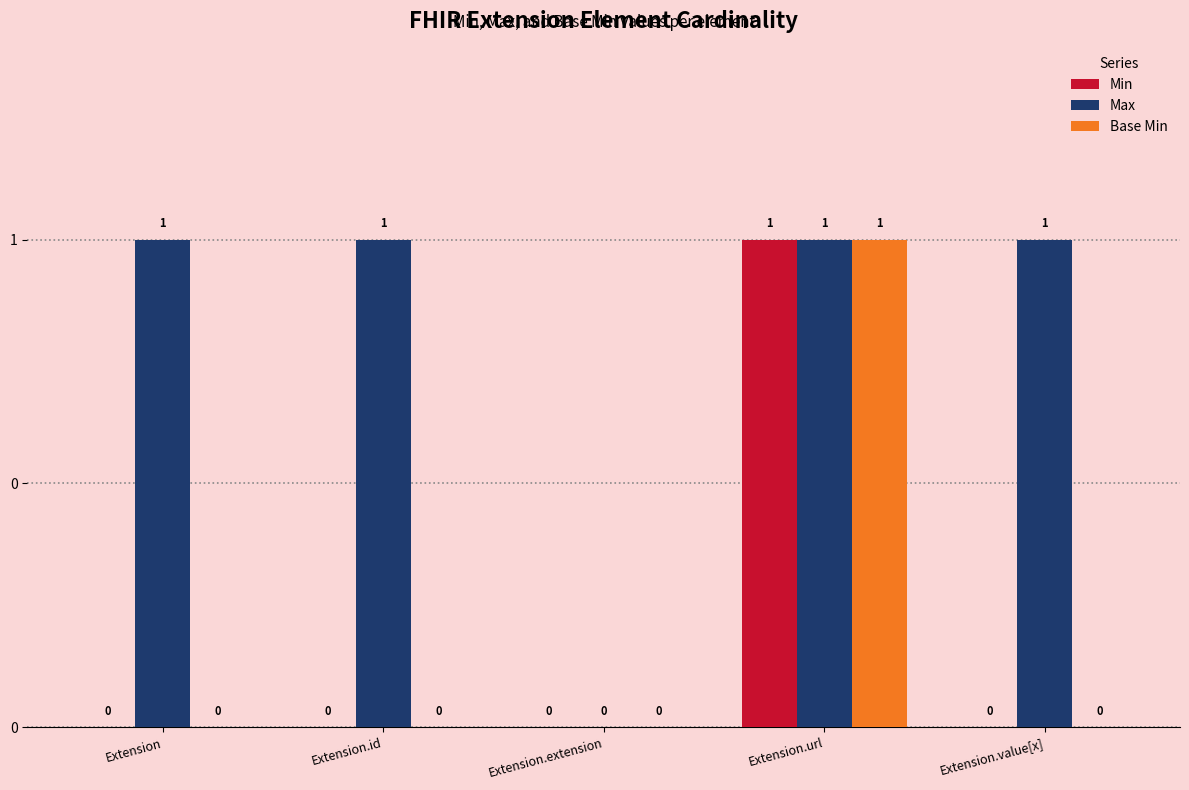

Rank the series at Extension.value[x] from lowest to highest value.

Min, Base Min, Max